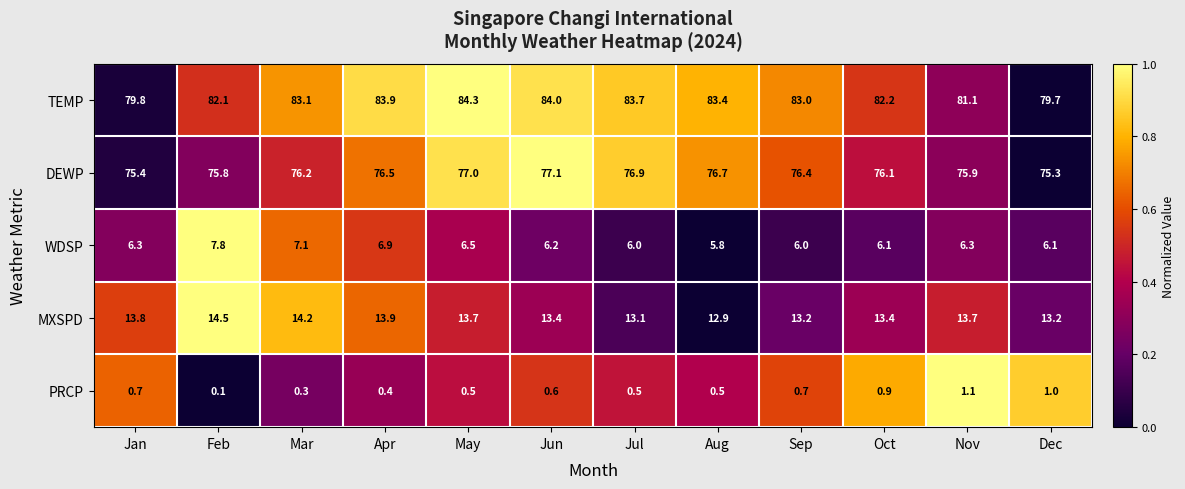

At how many categories does at least one series exceed 8?

12